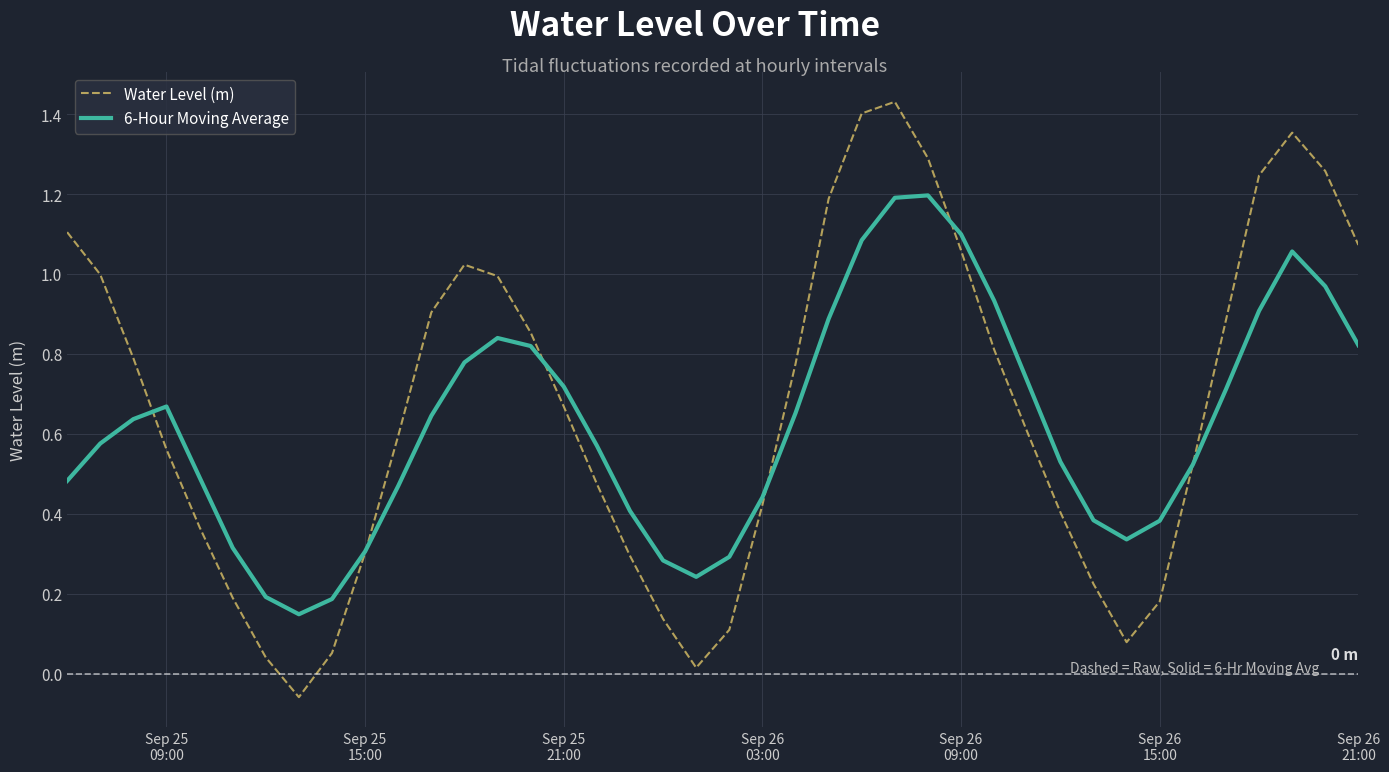

True or false: 6-Hour Moving Average has more than 1 points higher than both neighbors.

True